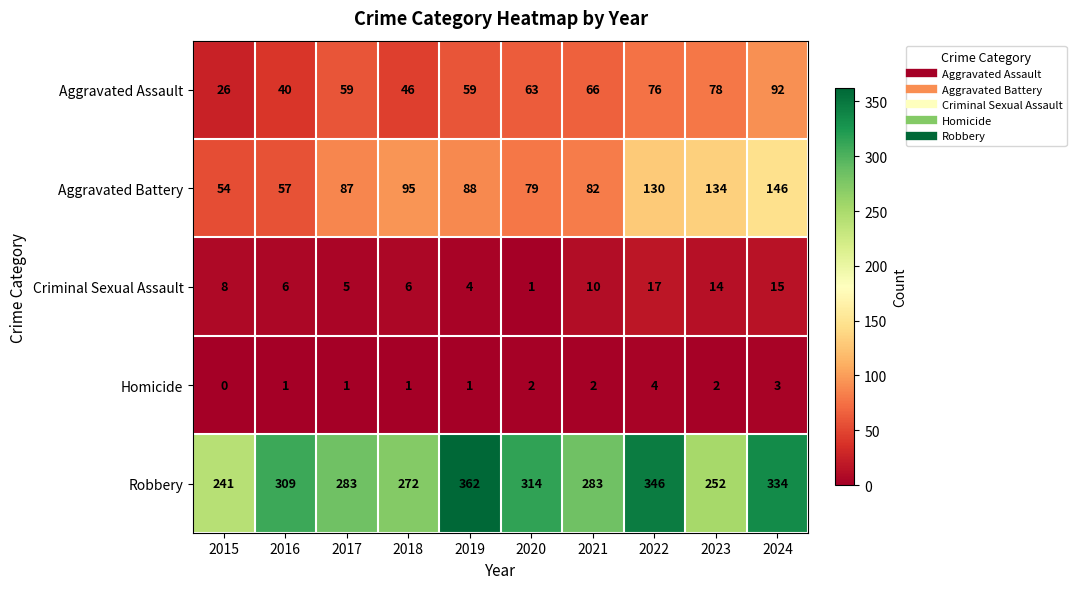

Is the value of Homicide at 2024 greater than the value of Robbery at 2016?

No